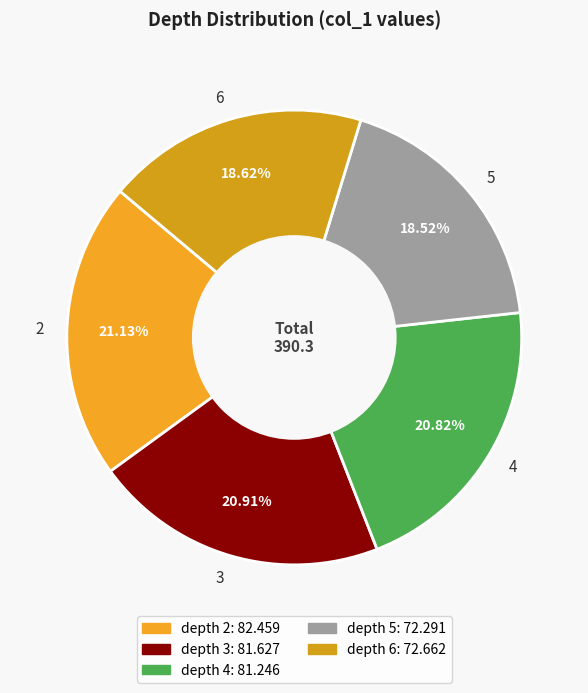

How many segments does this pie chart have?

5